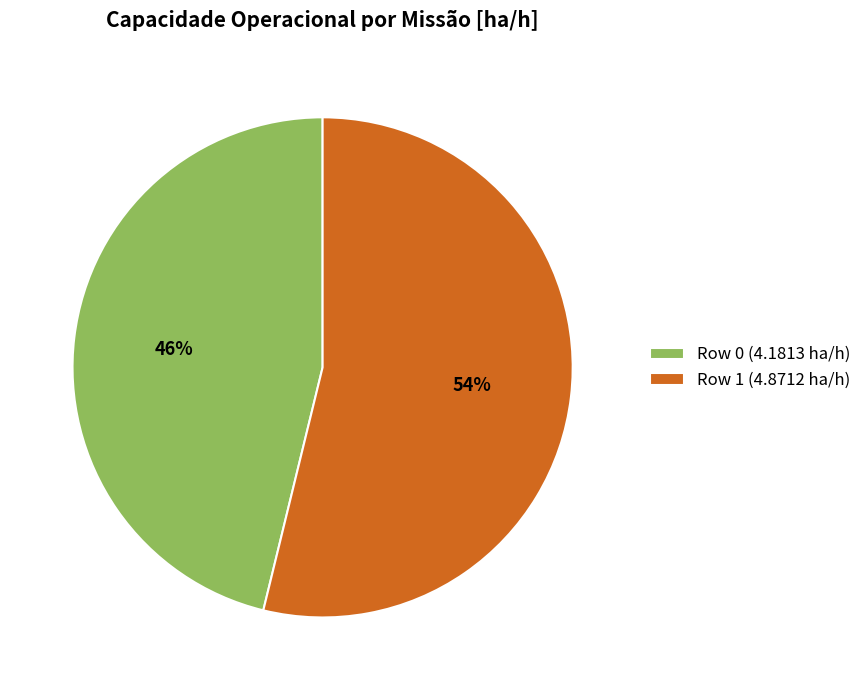

Which category has the smallest portion of the pie?

Row 0